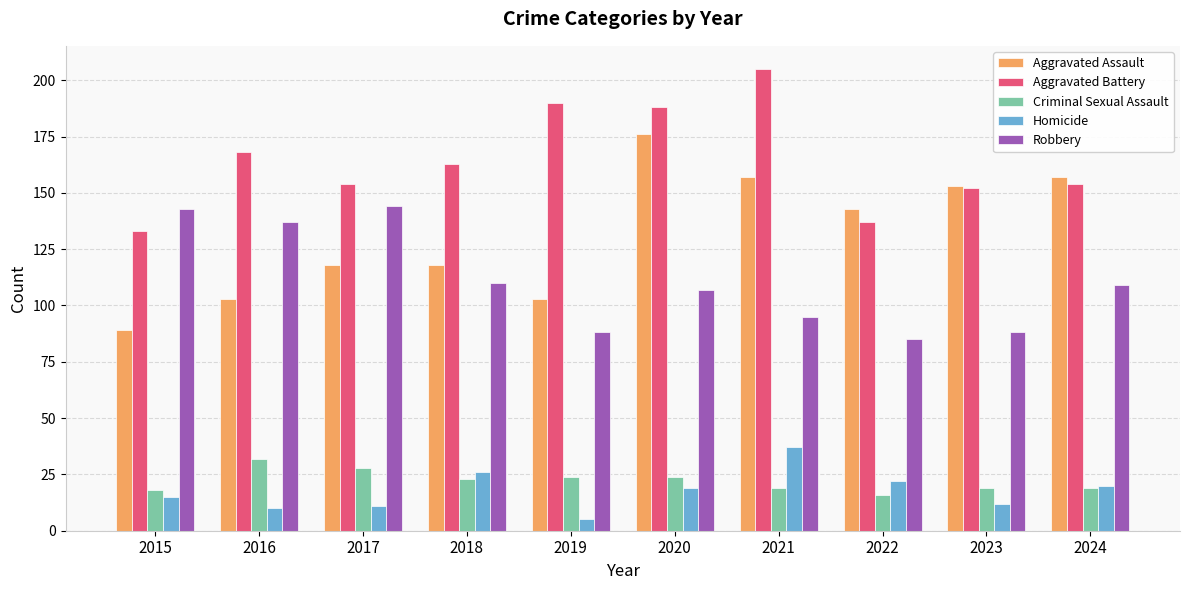

At which label does Aggravated Assault first exceed 143?

2020